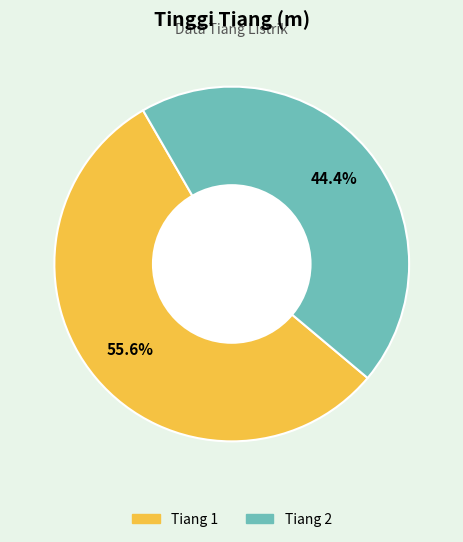

To the nearest percent, what portion does Tiang 2 represent?

44%